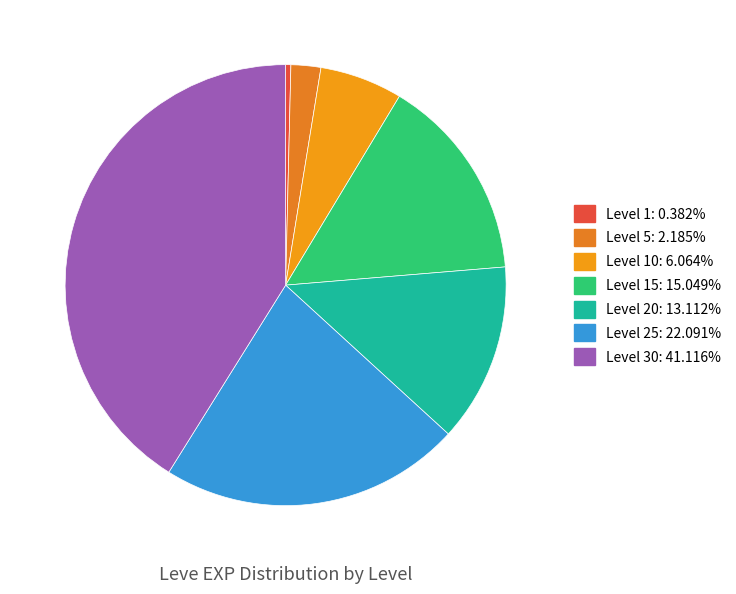

How many segments does this pie chart have?

7